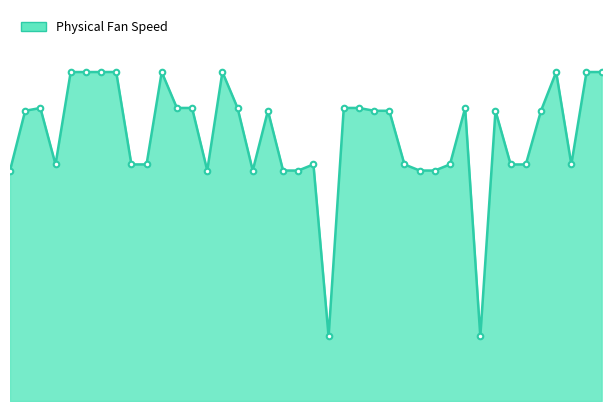

Does the chart have visible grid lines?

No